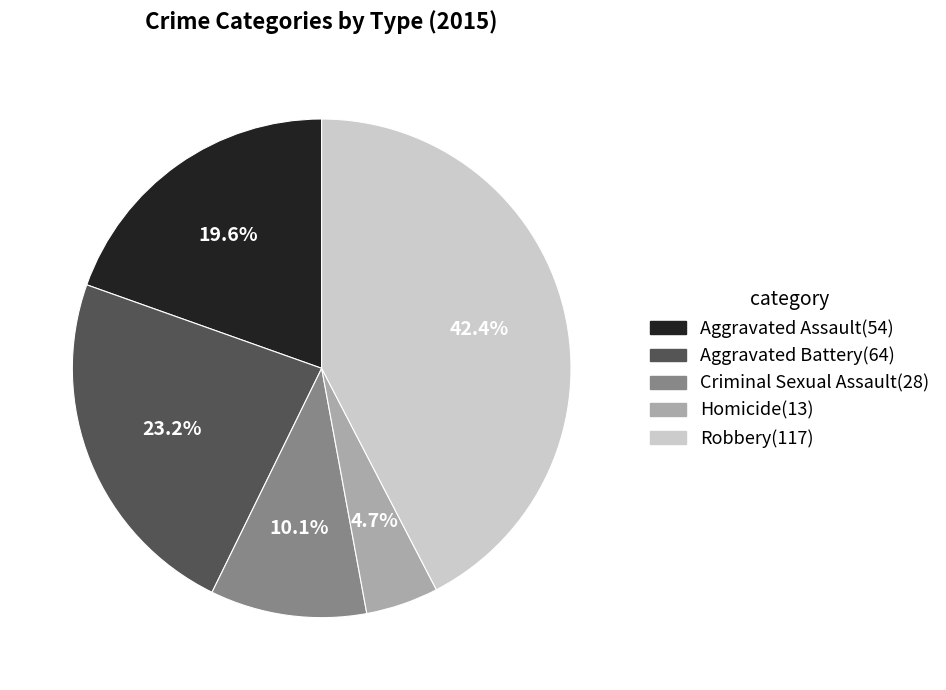

Is there a majority slice in this chart?

No